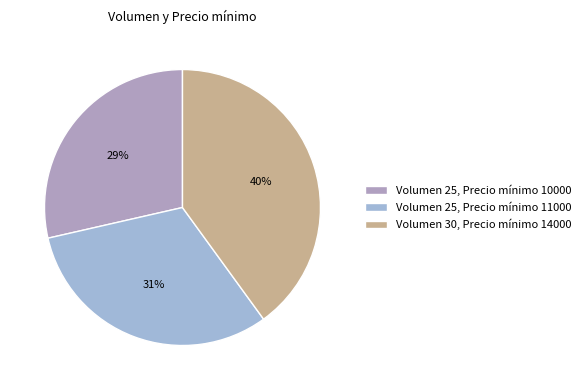

To the nearest percent, what is the difference between the largest and smallest slice percentages?

11%